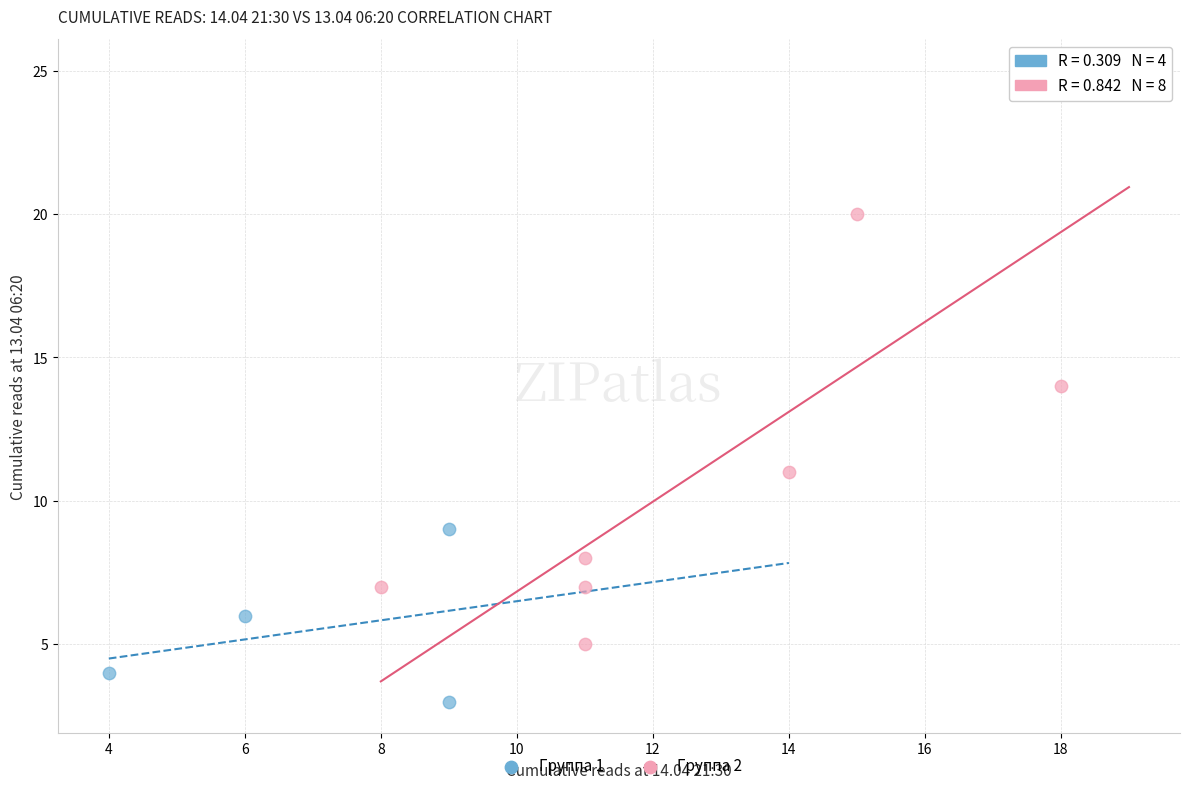

Which series contains the lowest Y value?

Группа 1